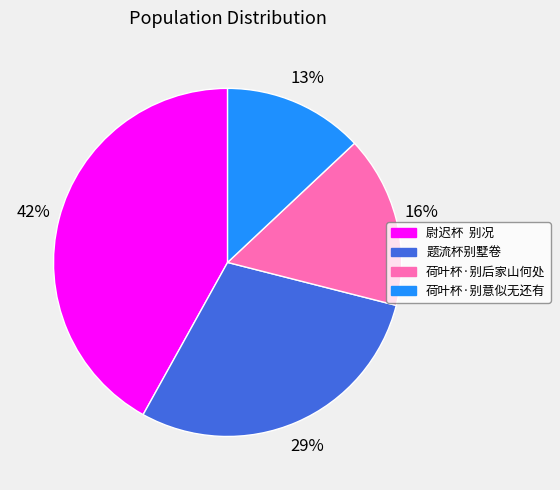

How many segments does this pie chart have?

4